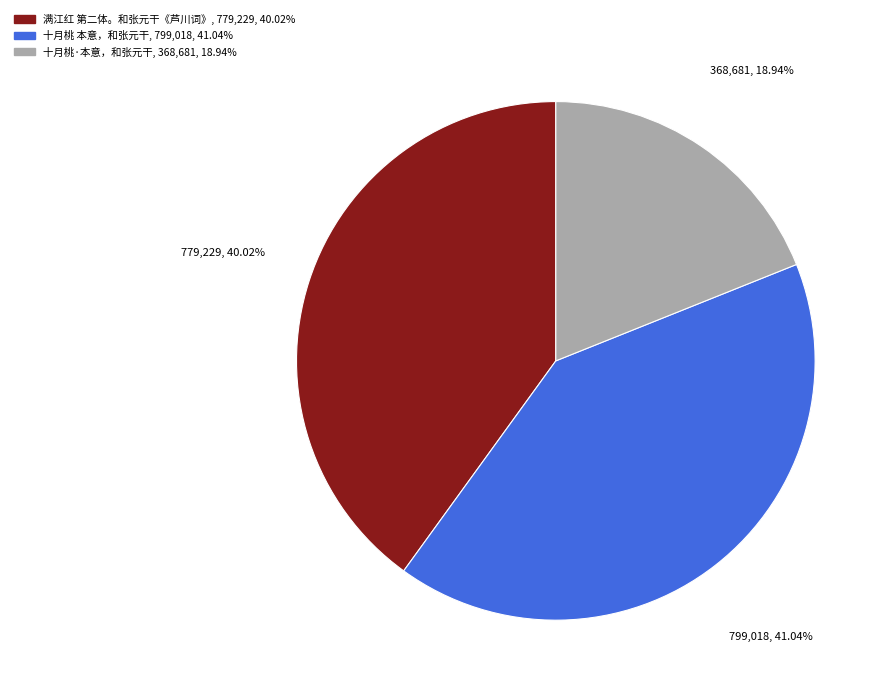

How much of the chart is everything except 十月桃 本意，和张元干?

59.0%